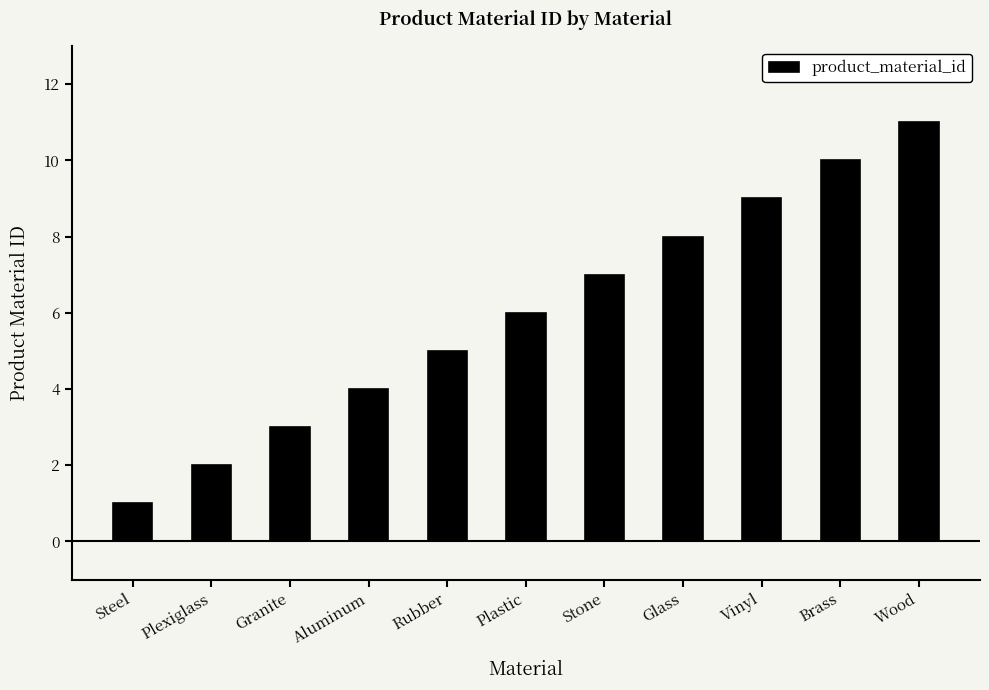

Is it true that the value at Vinyl is 14?

False